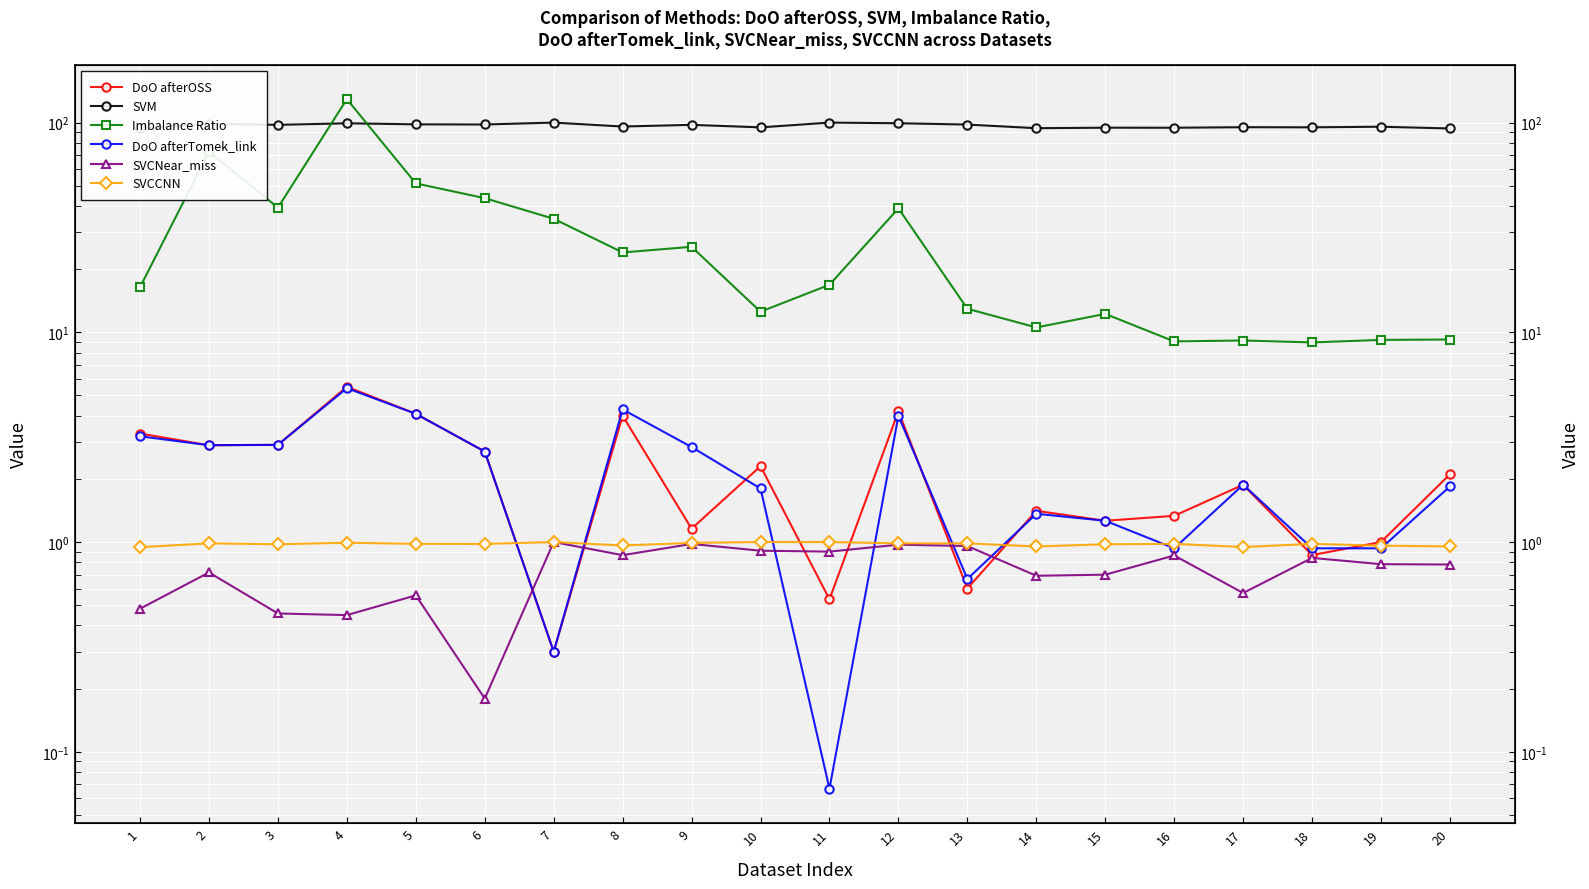

List the series in order of their peak value, highest first.

Imbalance Ratio, SVM, DoO afterOSS, DoO afterTomek_link, SVCNear_miss, SVCCNN